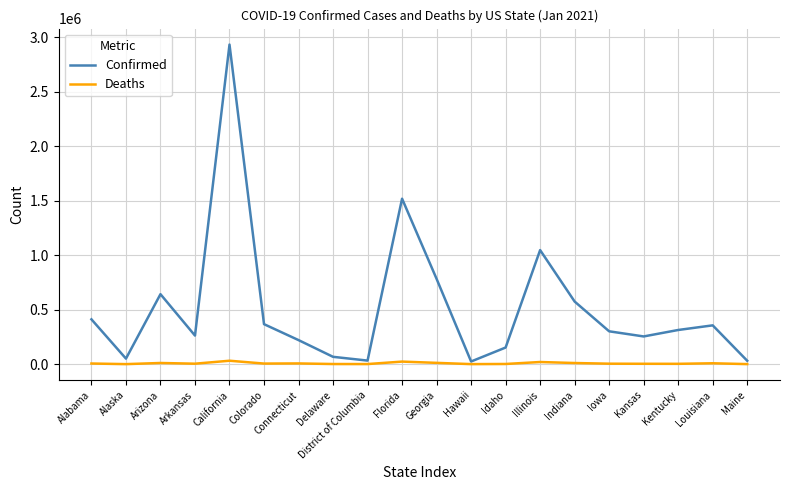

Which series has the widest spread of values?

Confirmed